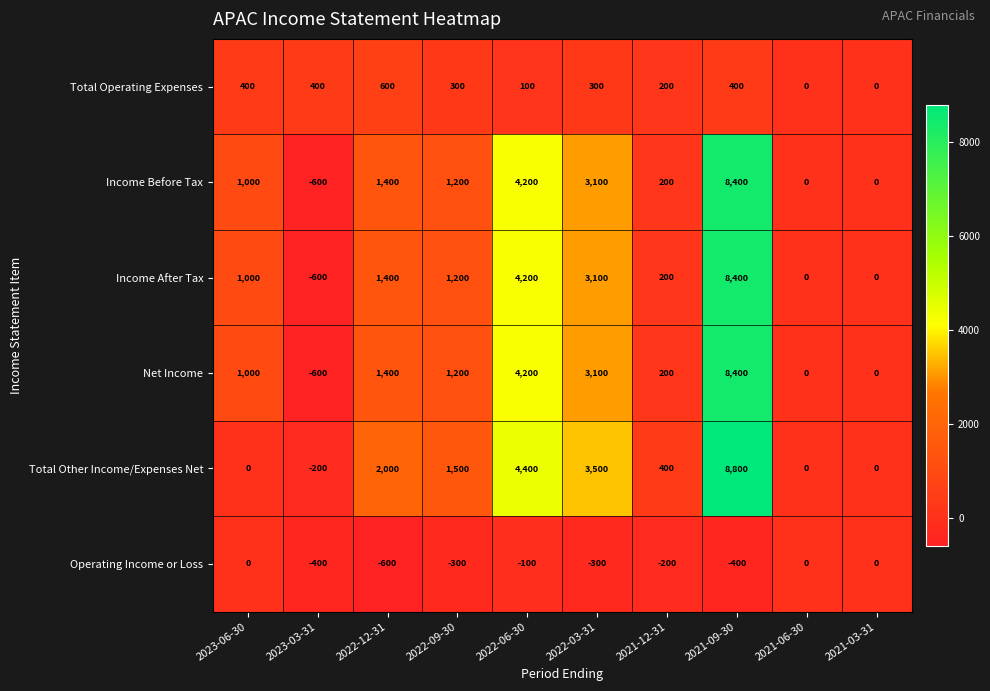

Which category has the lowest value in the Net Income series?

2023-03-31